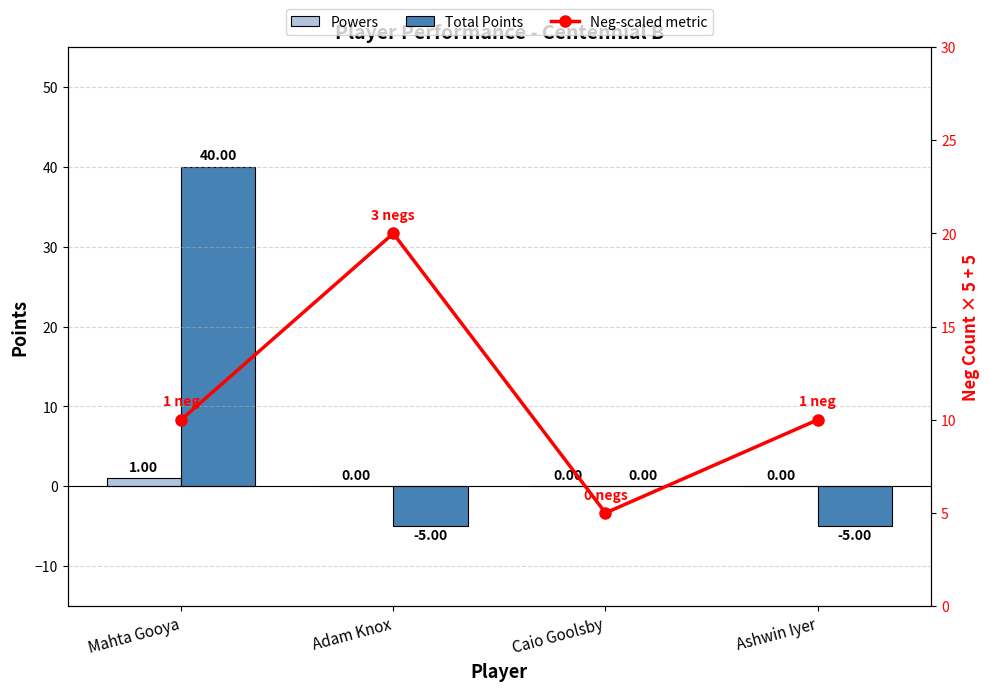

Reading right to left, list all the values displayed in this chart.

Powers: 0	0	0	1
Total Points: -5	0	-5	40
Neg-scaled metric: 10	5	20	10